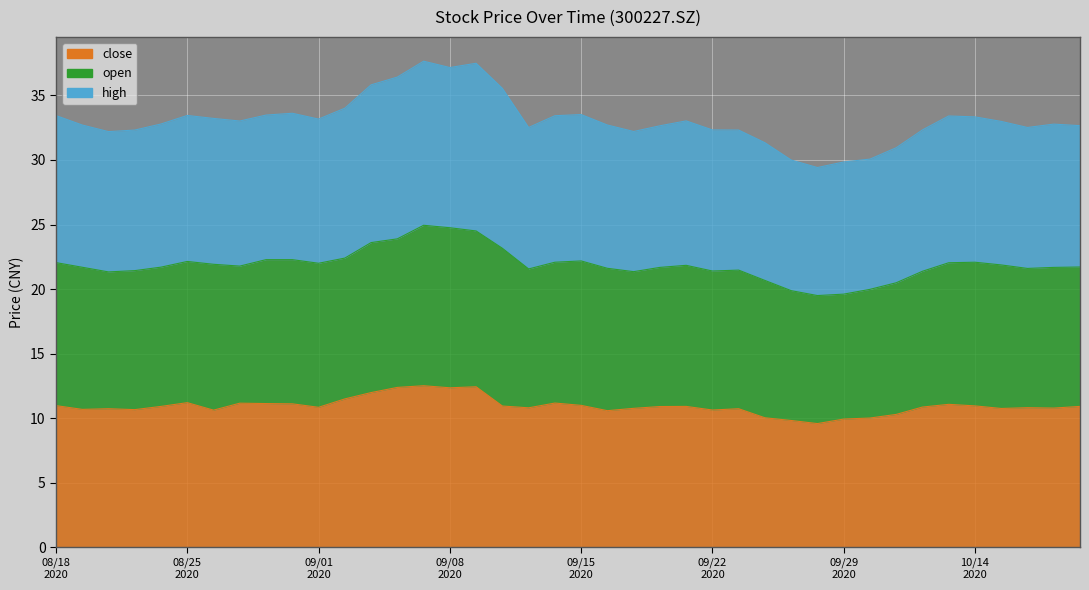

What is the lowest value of the close series?

9.6